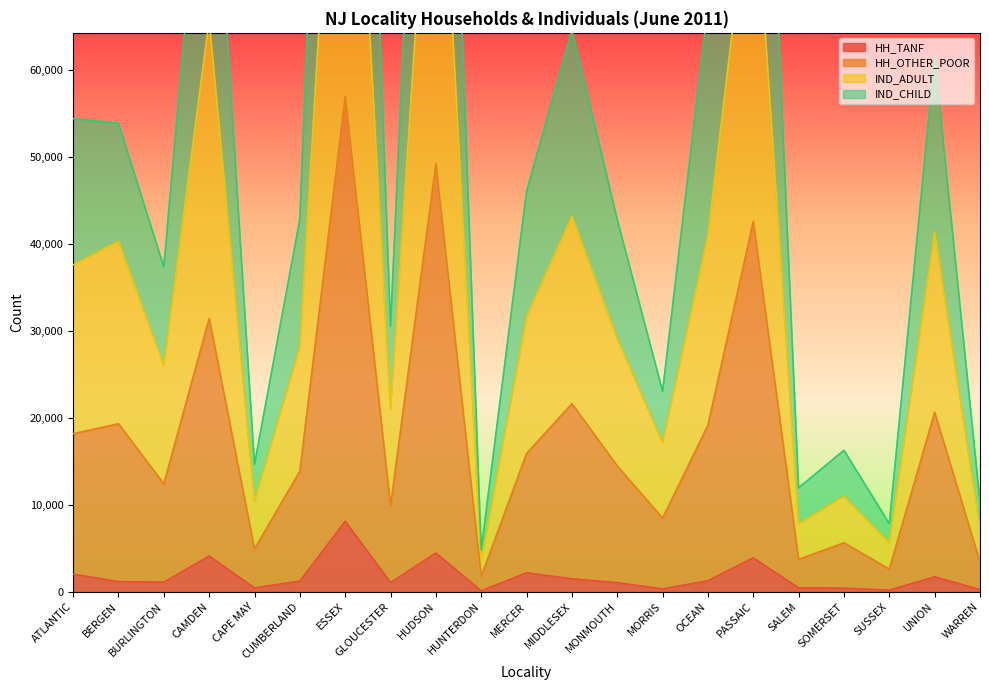

How many lines are shown in the chart?

4